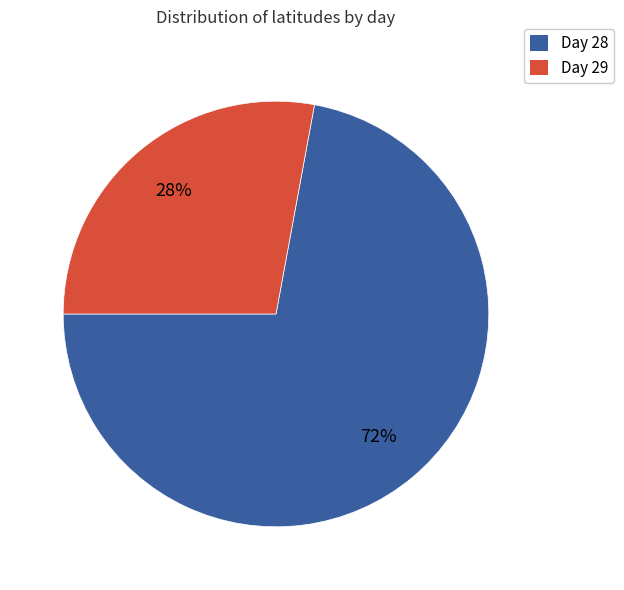

Between Day 29 and Day 28, which is larger?

Day 28